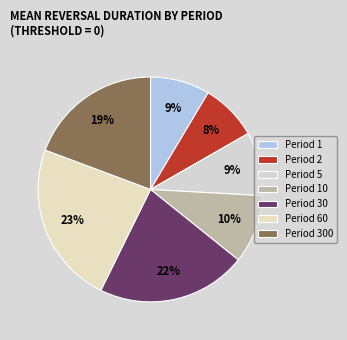

How many segments does this pie chart have?

7